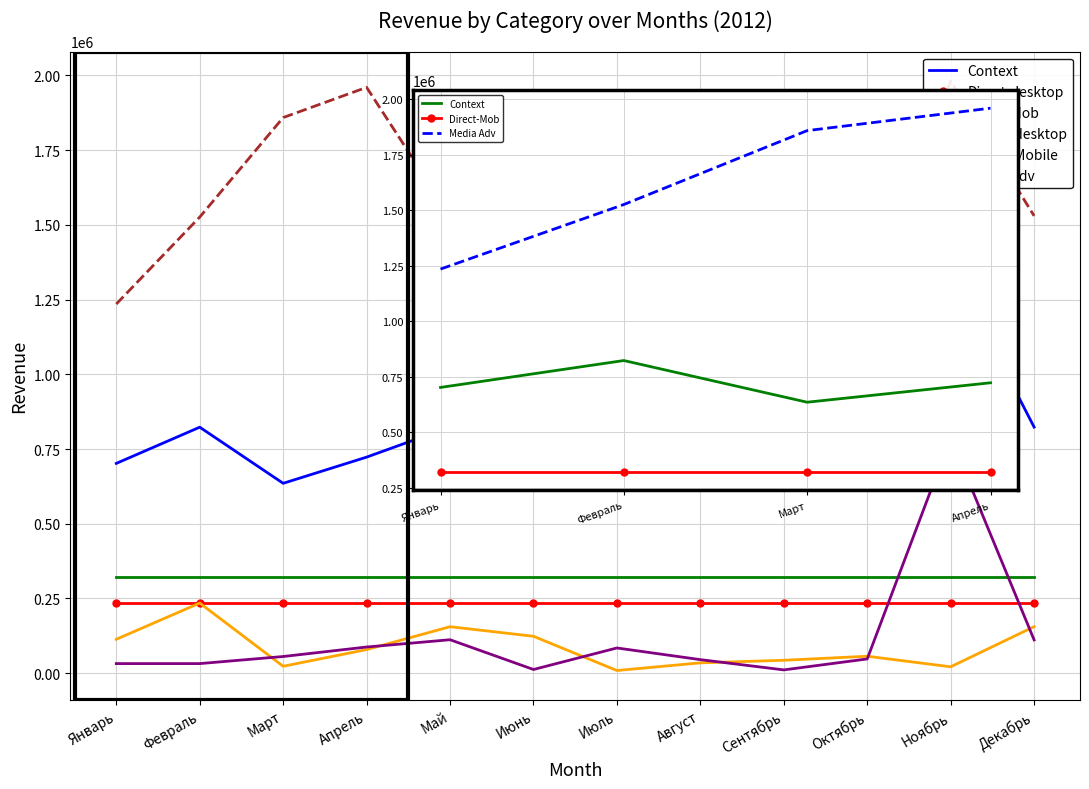

True or false: Media Adv and Target-Mobile intersect in this chart.

False